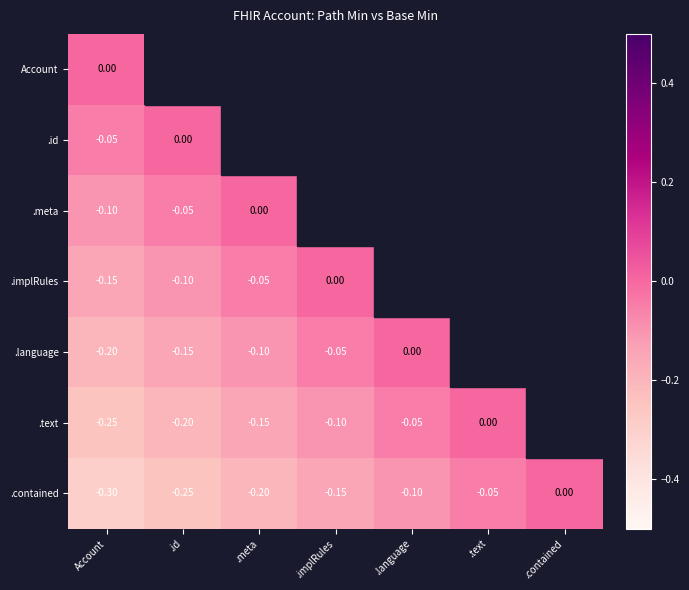

Which has a higher value, .implRules or .text?

.text